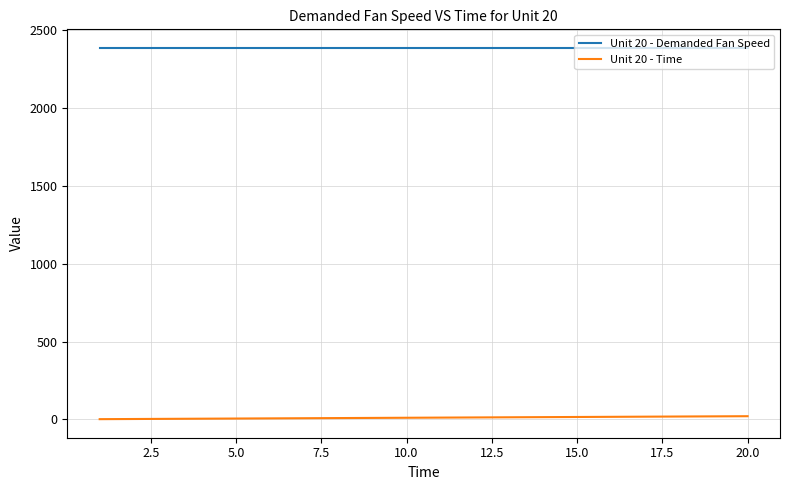

True or false: Unit 20 - Demanded Fan Speed and Unit 20 - Time intersect in this chart.

False